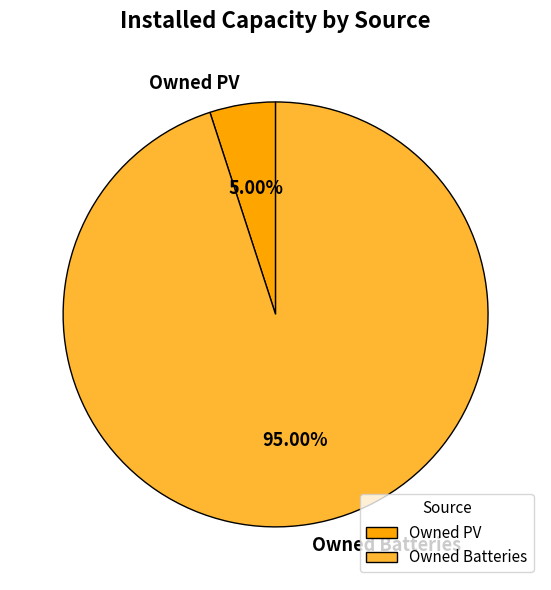

Rank the categories by value from lowest to highest.

Owned PV, Owned Batteries